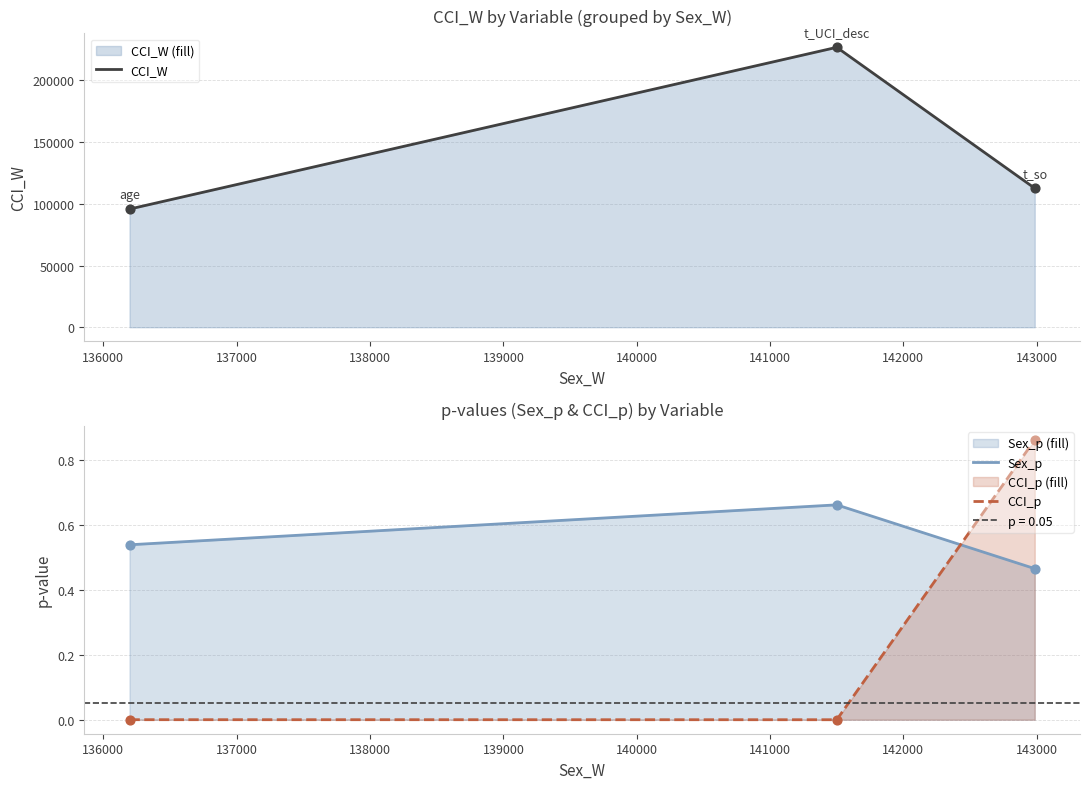

What is the highest value of the CCI_W series?

226872.0